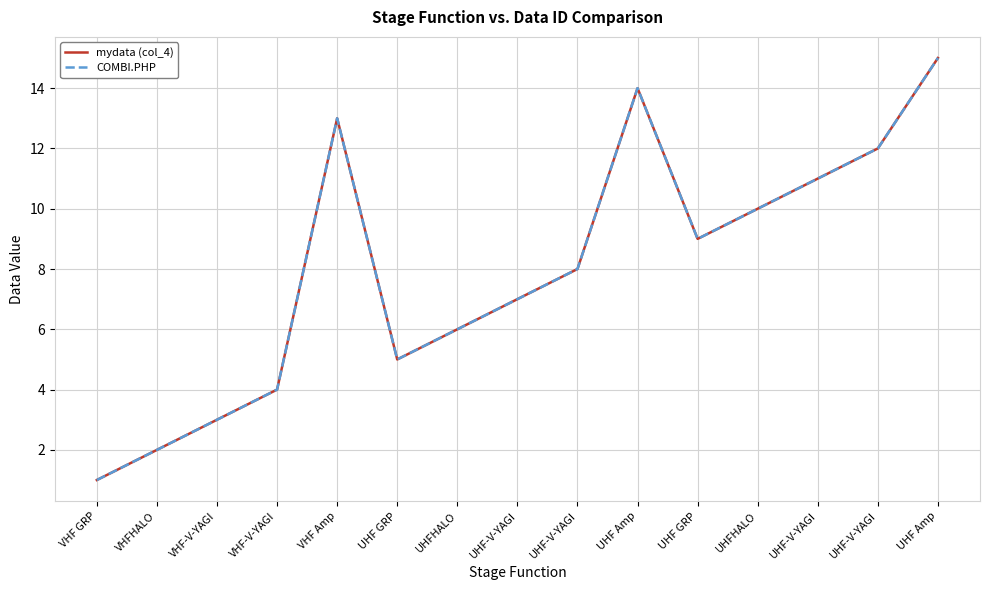

In mydata (col_4), how many points are lower than both neighbors (excluding endpoints)?

2